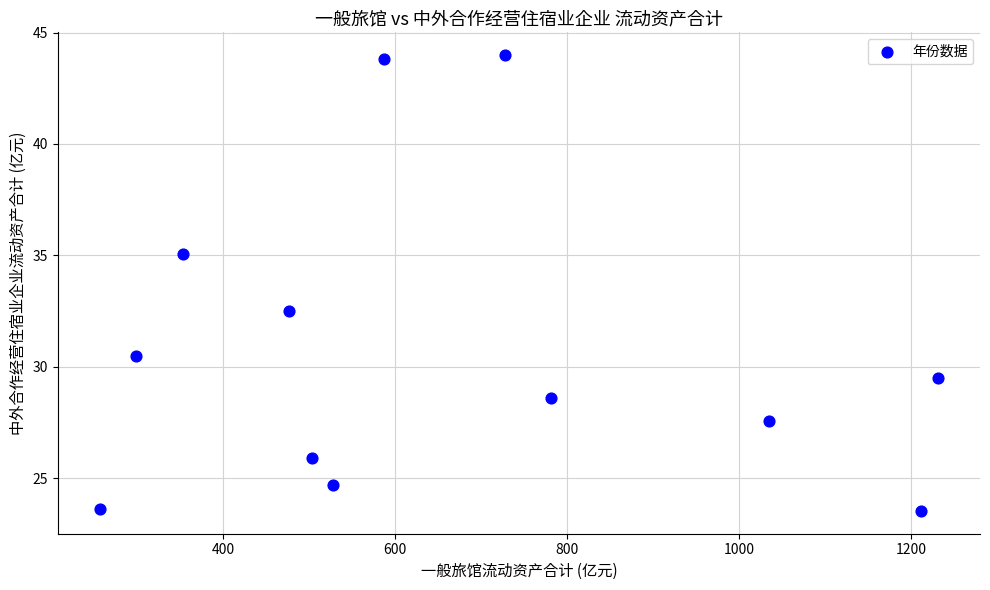

What Y value in the scatter plot is closest to 33?

32.5